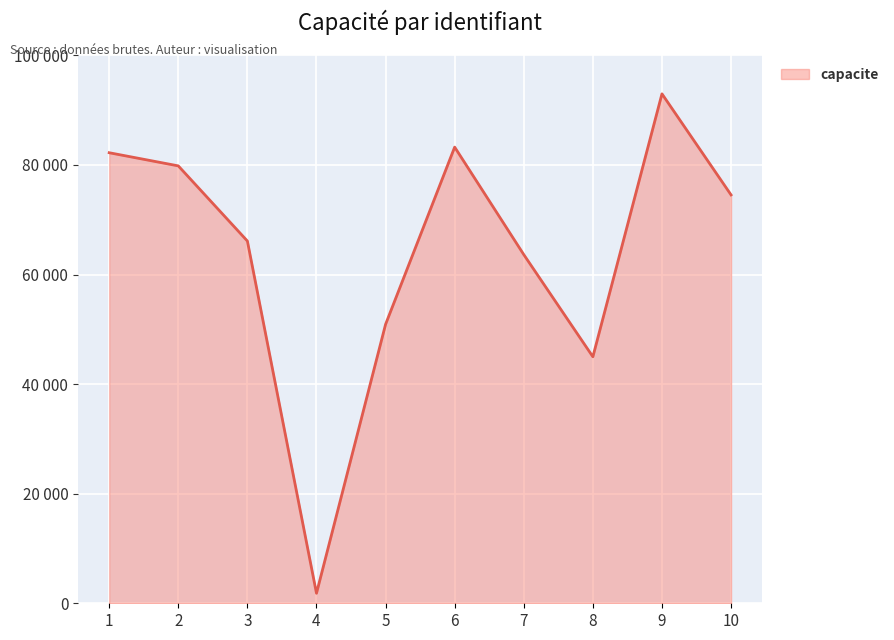

What is the value of the 5th point from the left?

50914